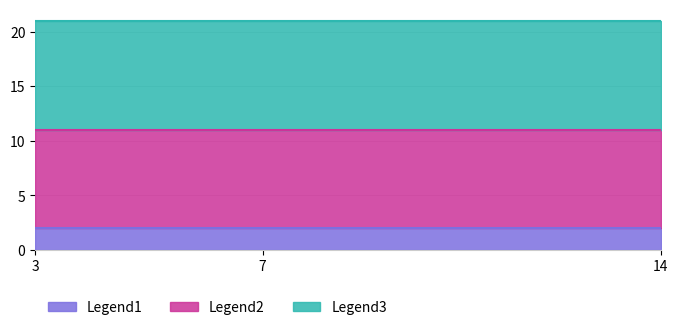

The Legend1 series shows 1 at 14. True or false?

False